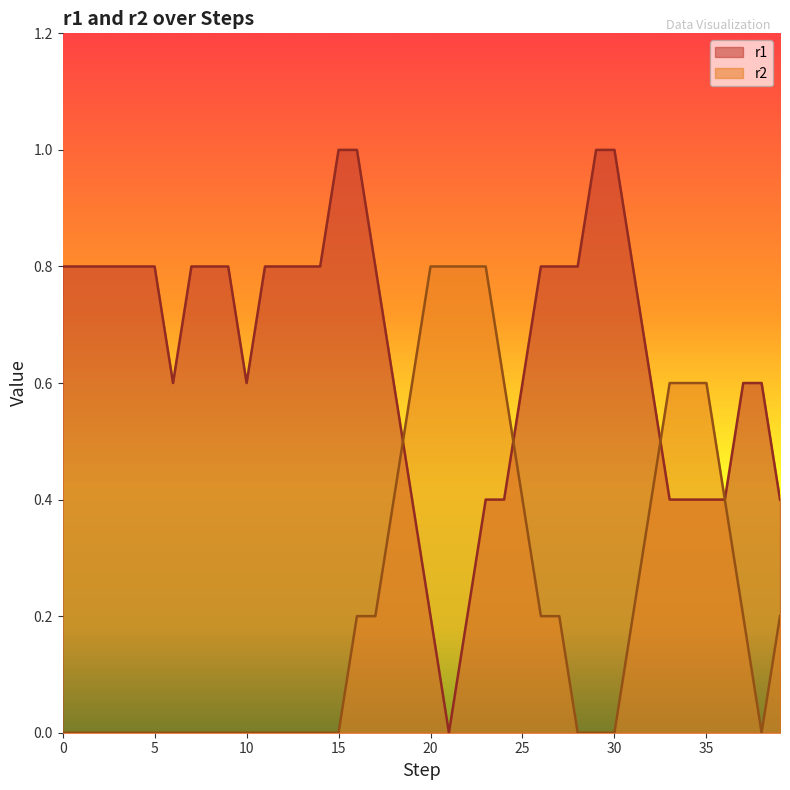

Which series has the widest spread of values?

r1